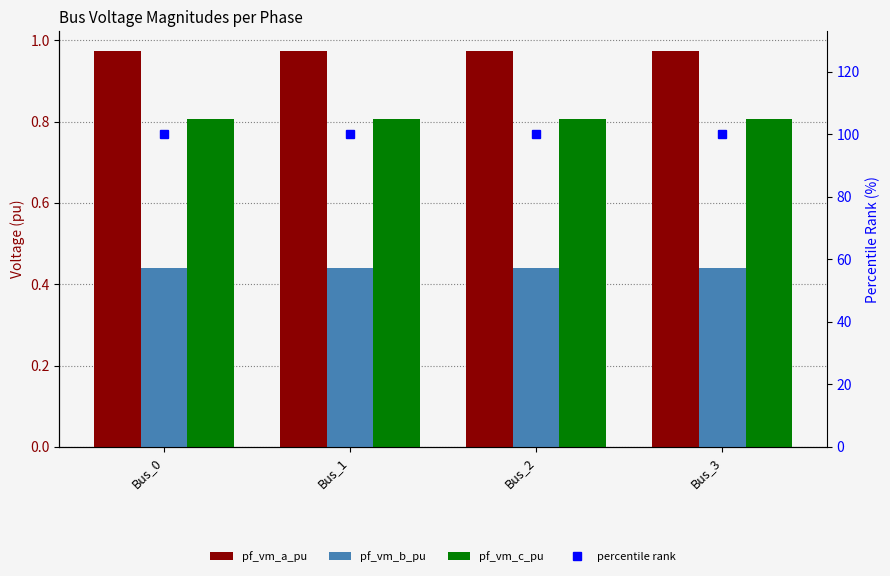

Rank the series at Bus_0 from highest to lowest value.

percentile rank, pf_vm_a_pu, pf_vm_c_pu, pf_vm_b_pu